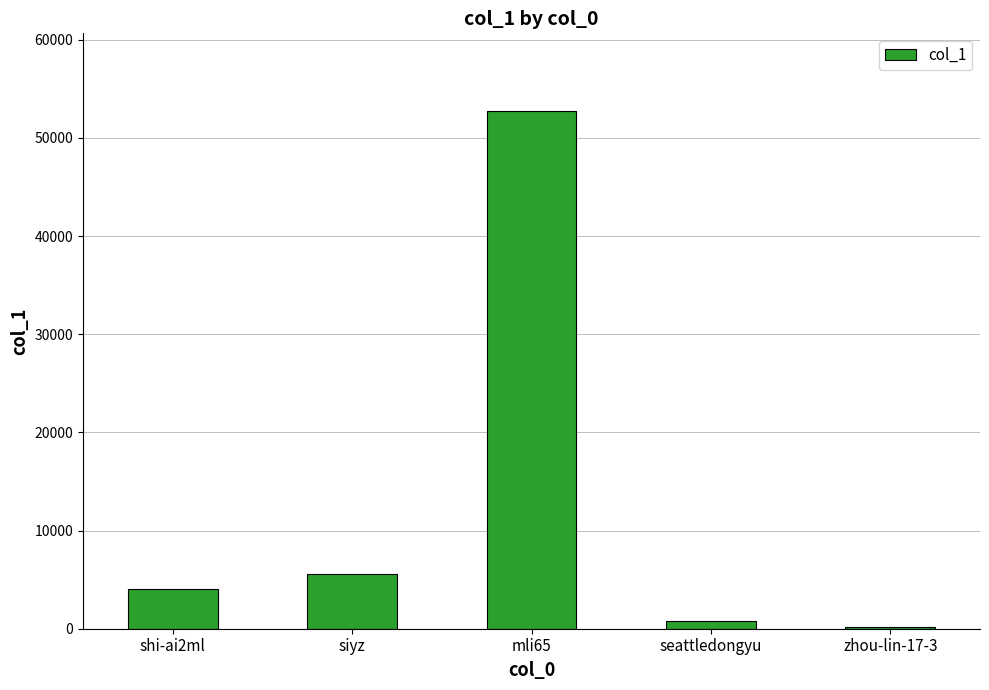

Count the number of data series in this chart.

1